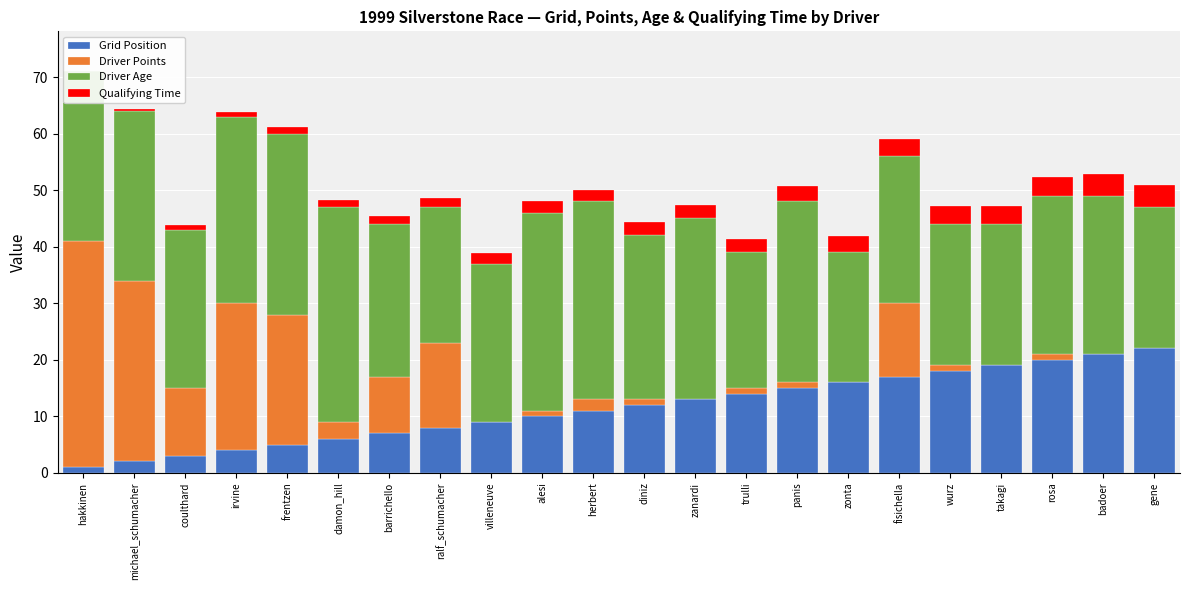

What is the average value of the Driver Points series?

8.3